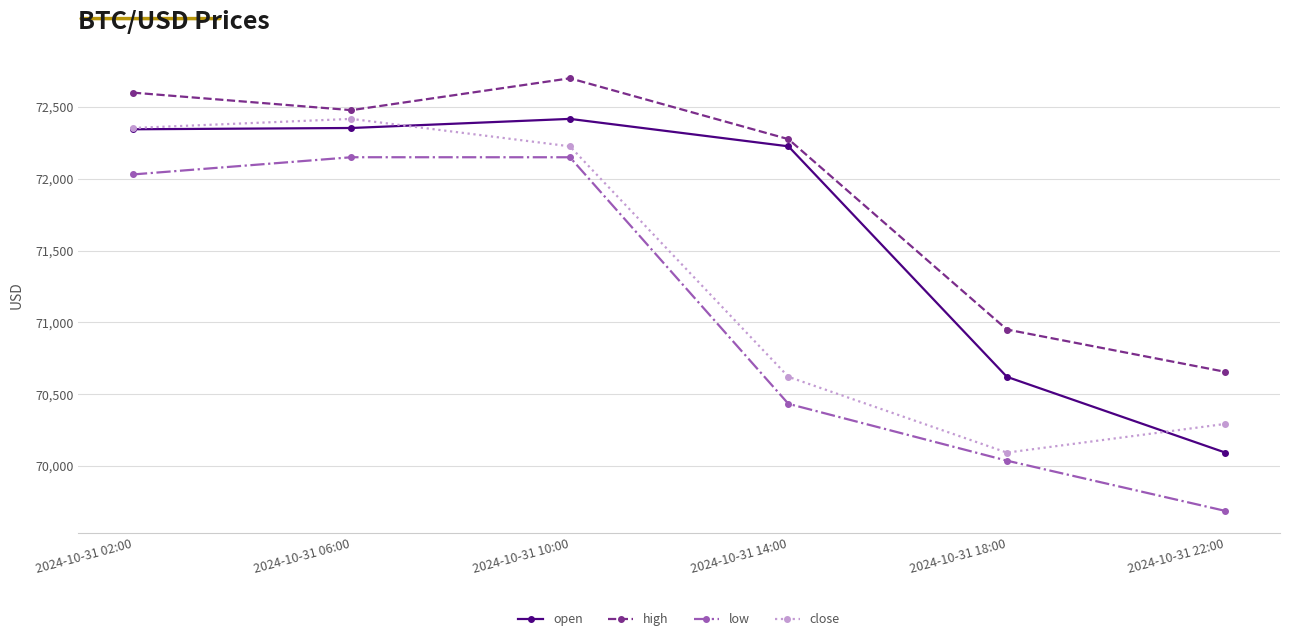

What are all the series names shown in the legend?

open, high, low, close